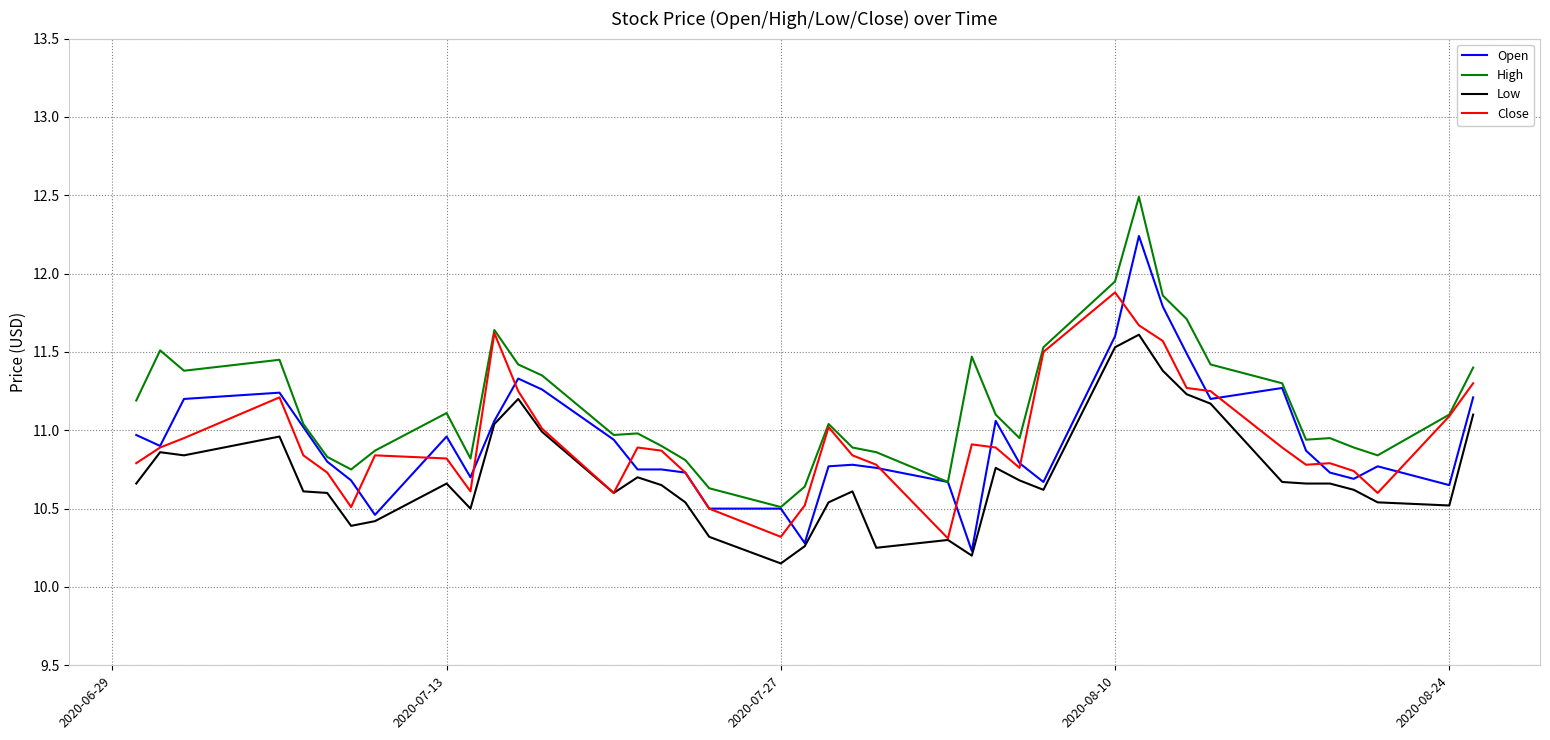

What is the sum of all Open values?

437.3